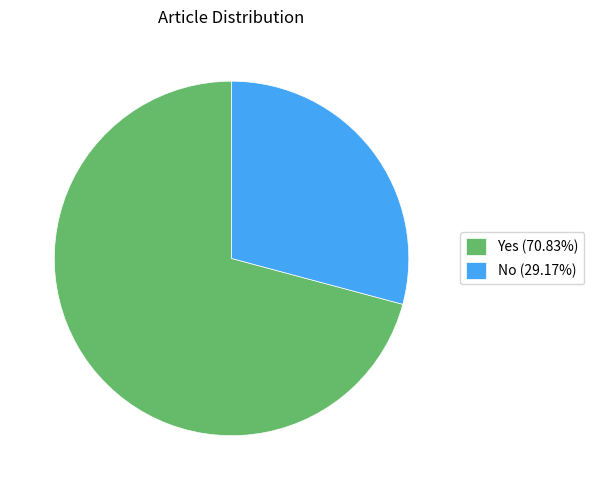

The Yes slice represents 71% of the pie. True or false?

True